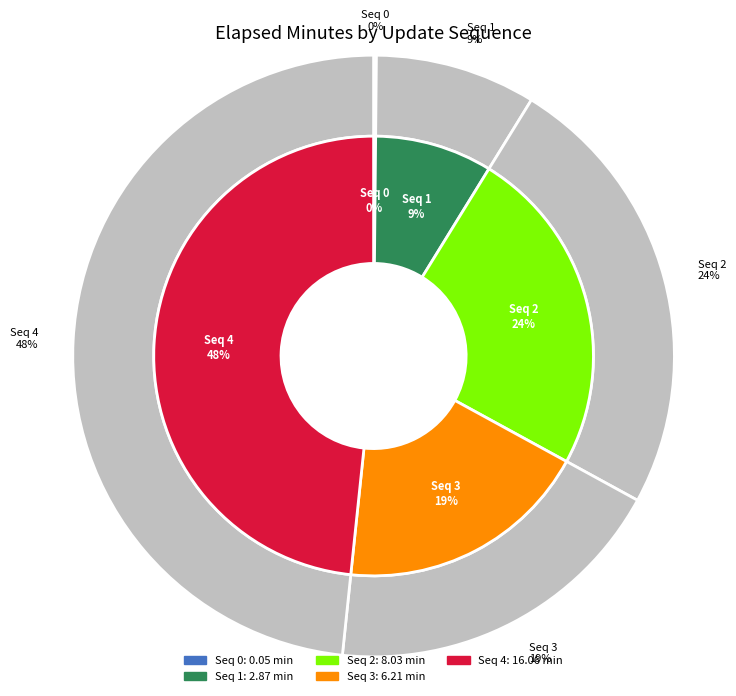

What portion of the pie excludes 2?

75.8%